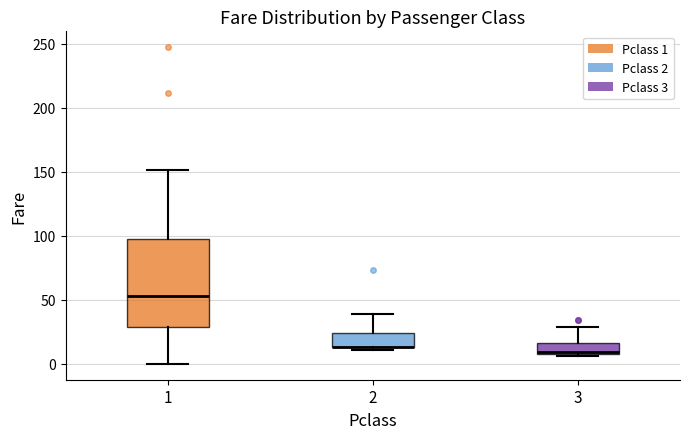

Which box is the tallest, from its lower edge to its upper edge?

1